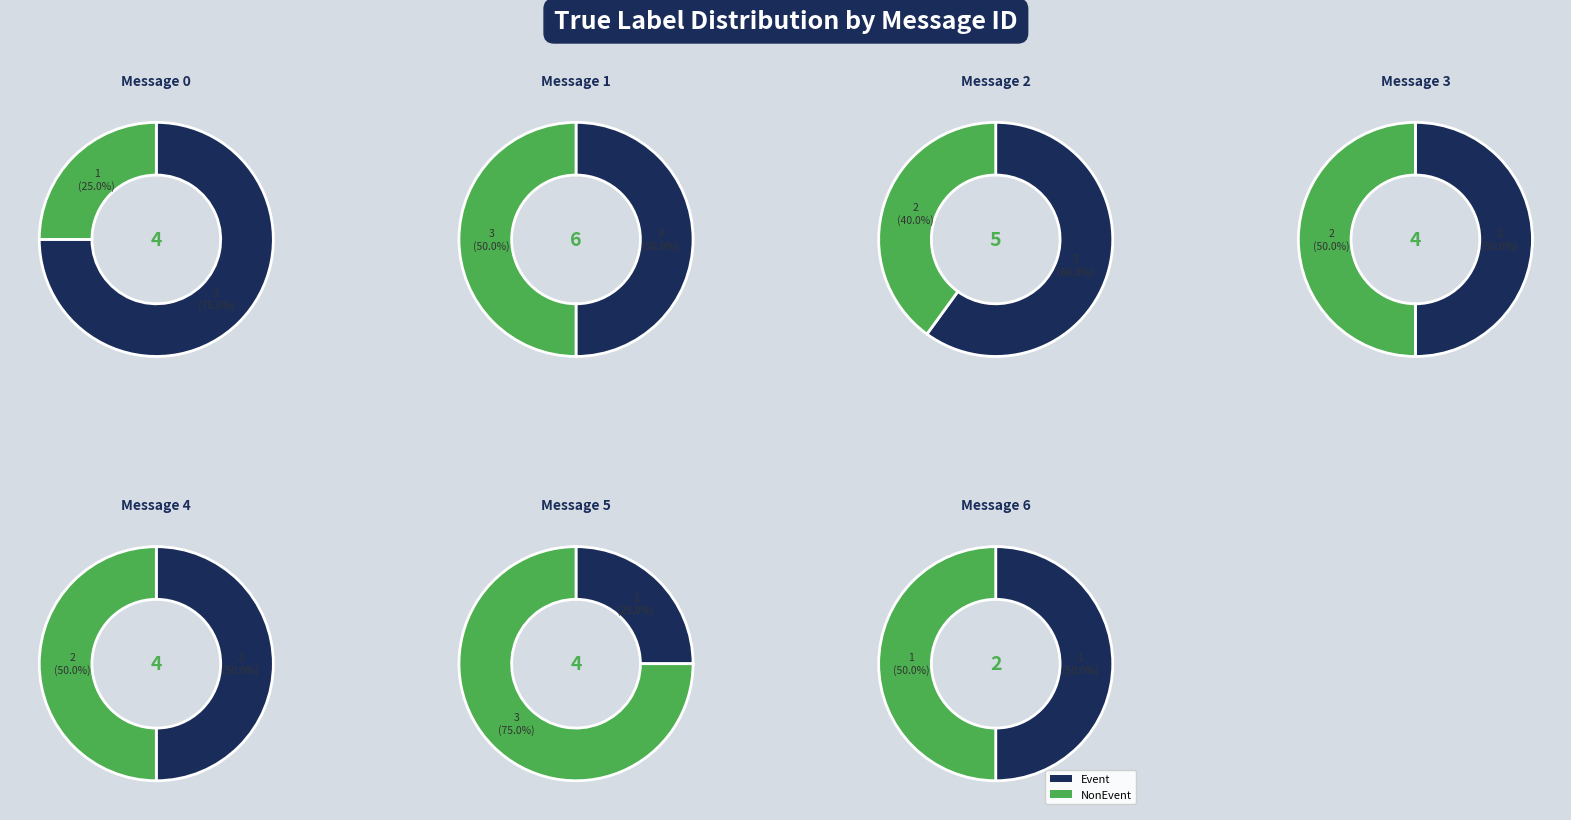

Combined, do 6 and 5 account for over 50%?

No